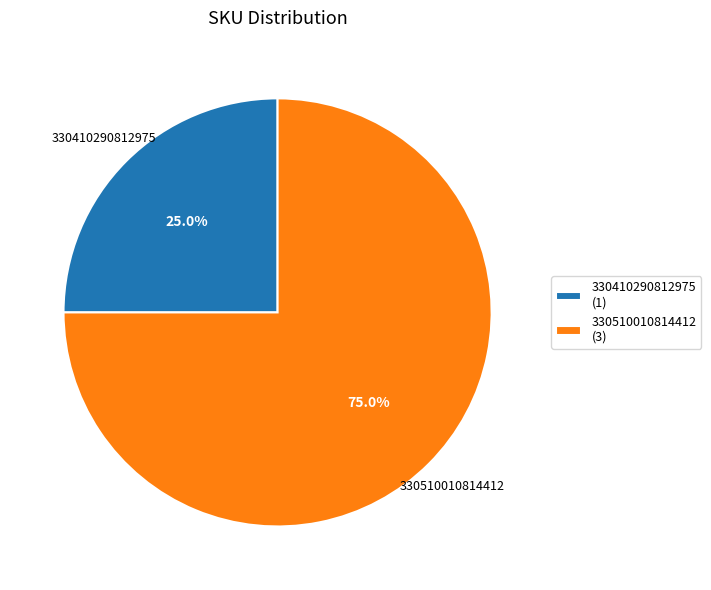

To the nearest percent, what is the combined percentage of 330410290812975 and 330510010814412?

100%